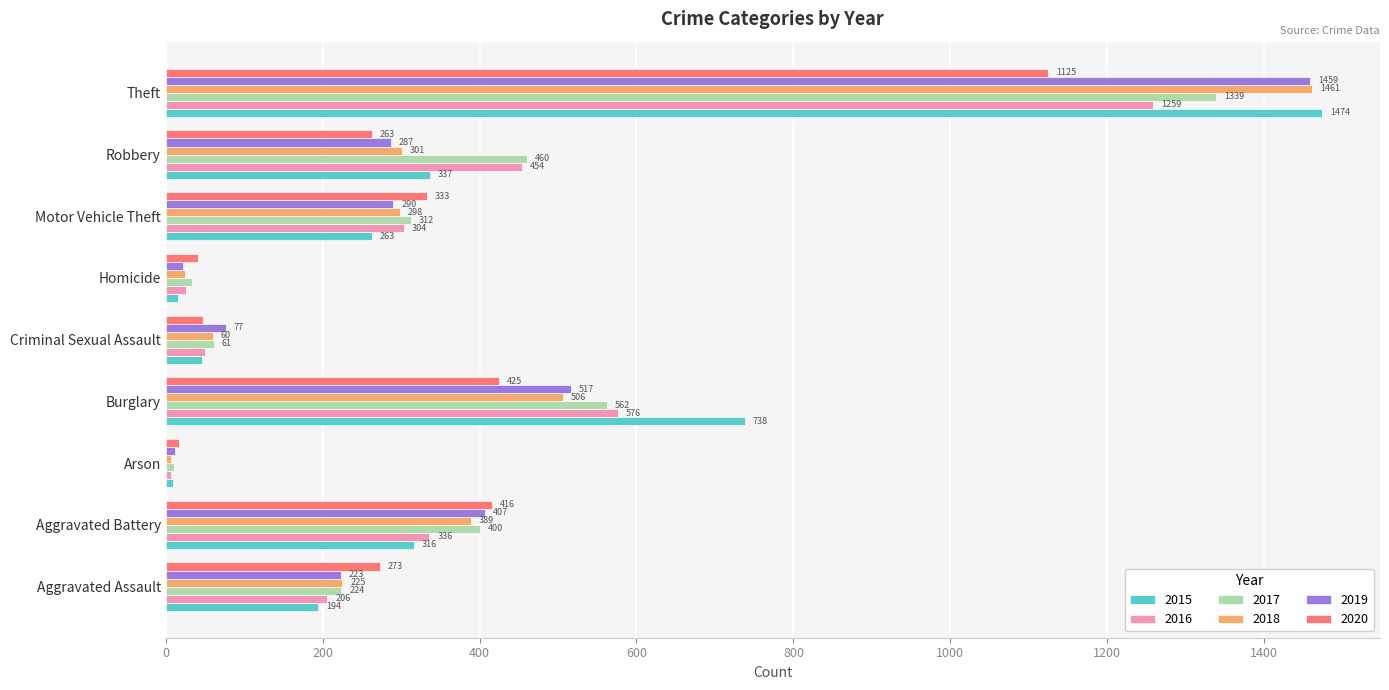

Which category has the highest value in the 2019 series?

Theft